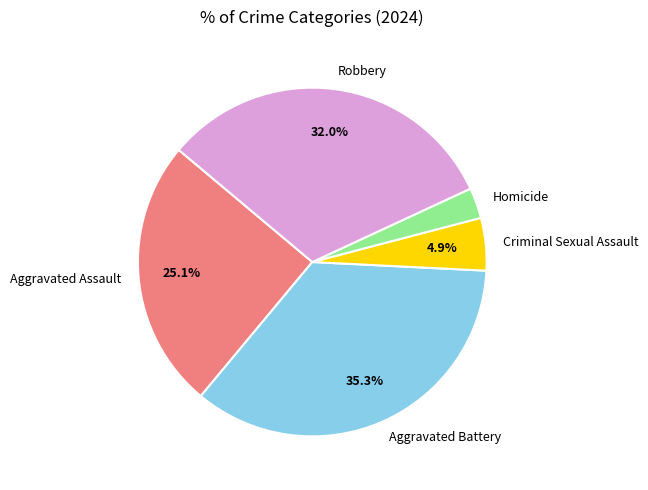

What is the smallest slice in the pie chart?

Homicide